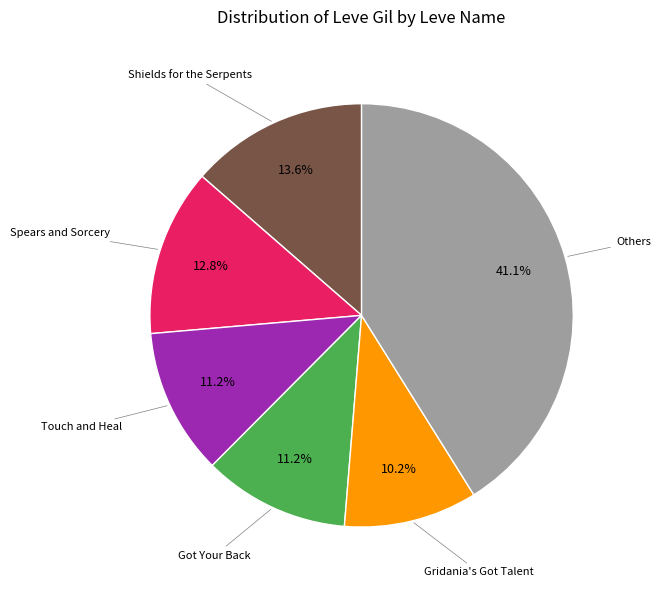

Does any single category account for the majority?

No